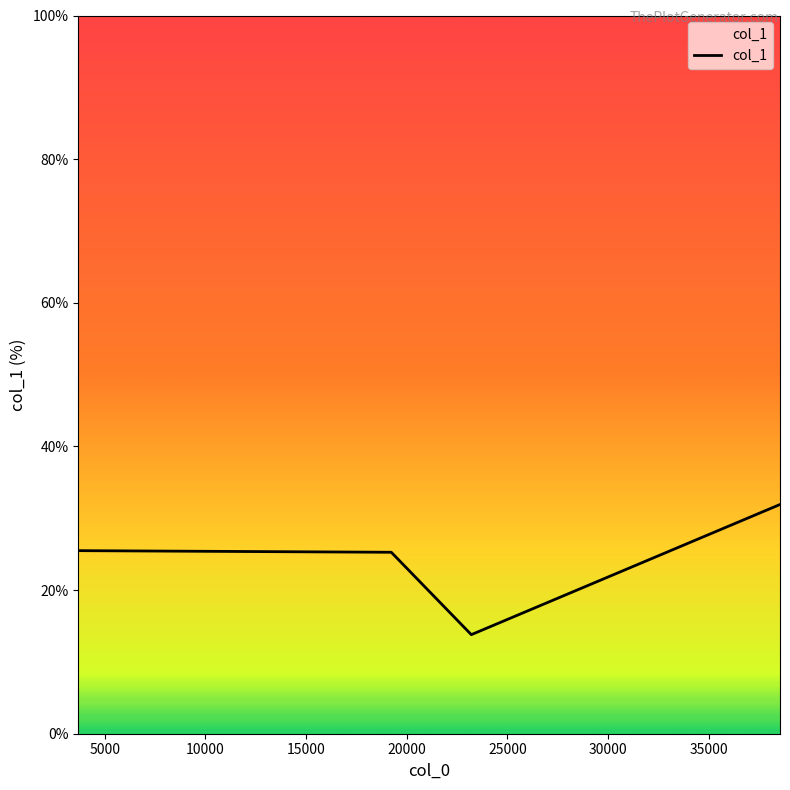

What is the minimum value shown in the chart?

13.8